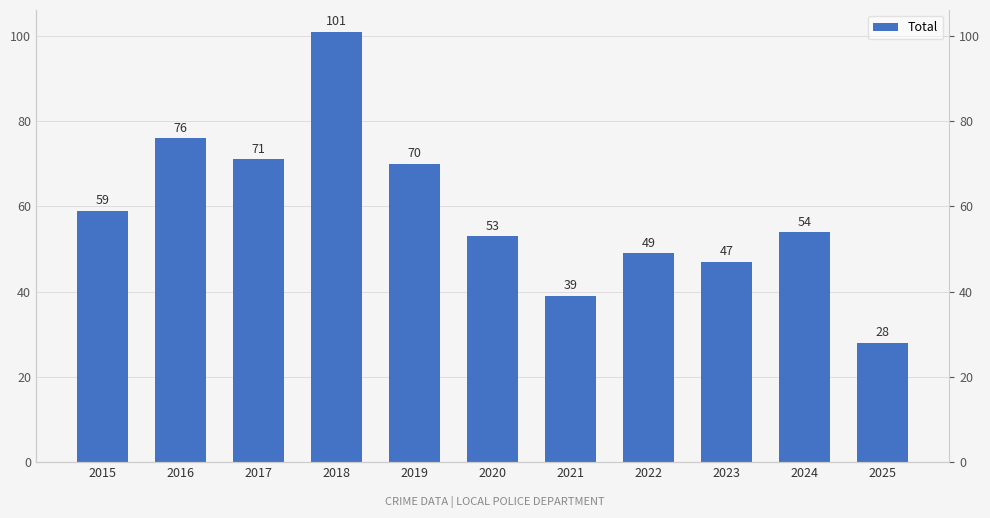

Approximately how many times larger is the value at 2025 compared to 2018?

0.3